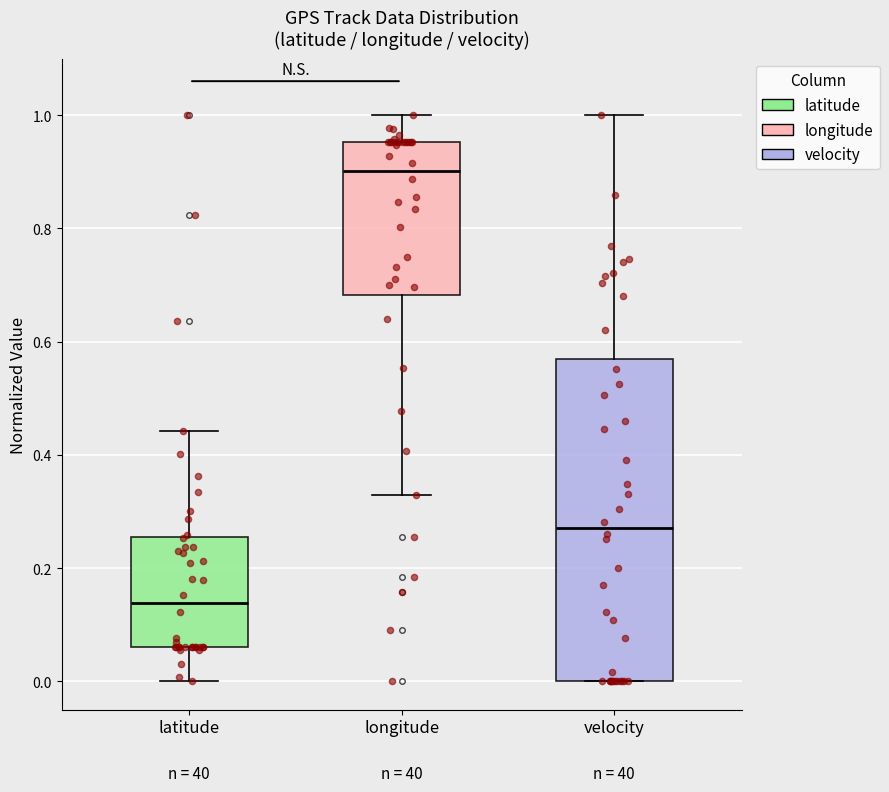

Where is the lower edge of the box for velocity on the y-axis? The values are not printed on the chart, so give them approximately, as read against the axis.

0.00